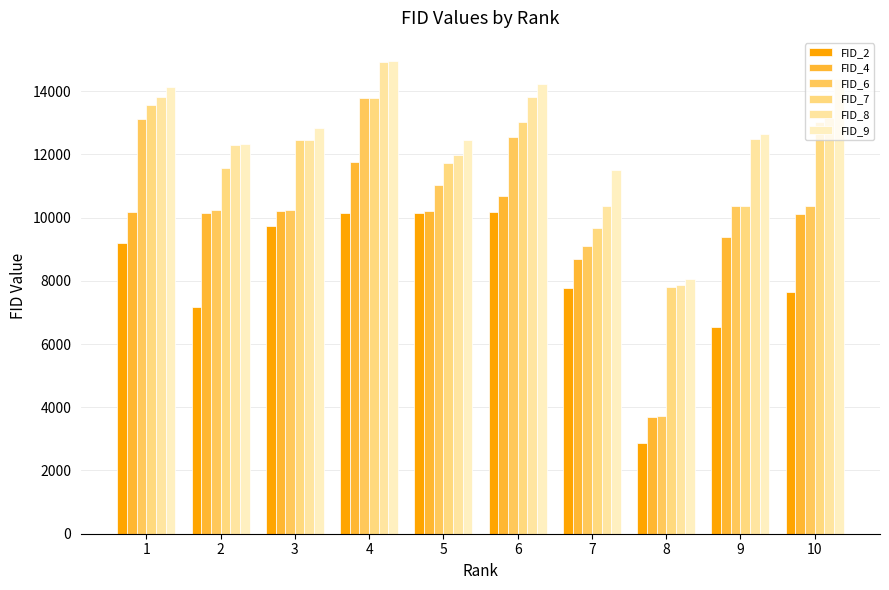

What is the value of the FID_2 bar at the 4th from the left?

10156